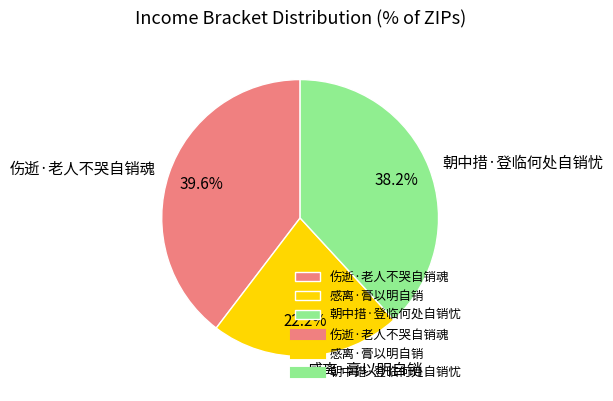

Does 感离·膏以明自销 represent more than half of the total?

No